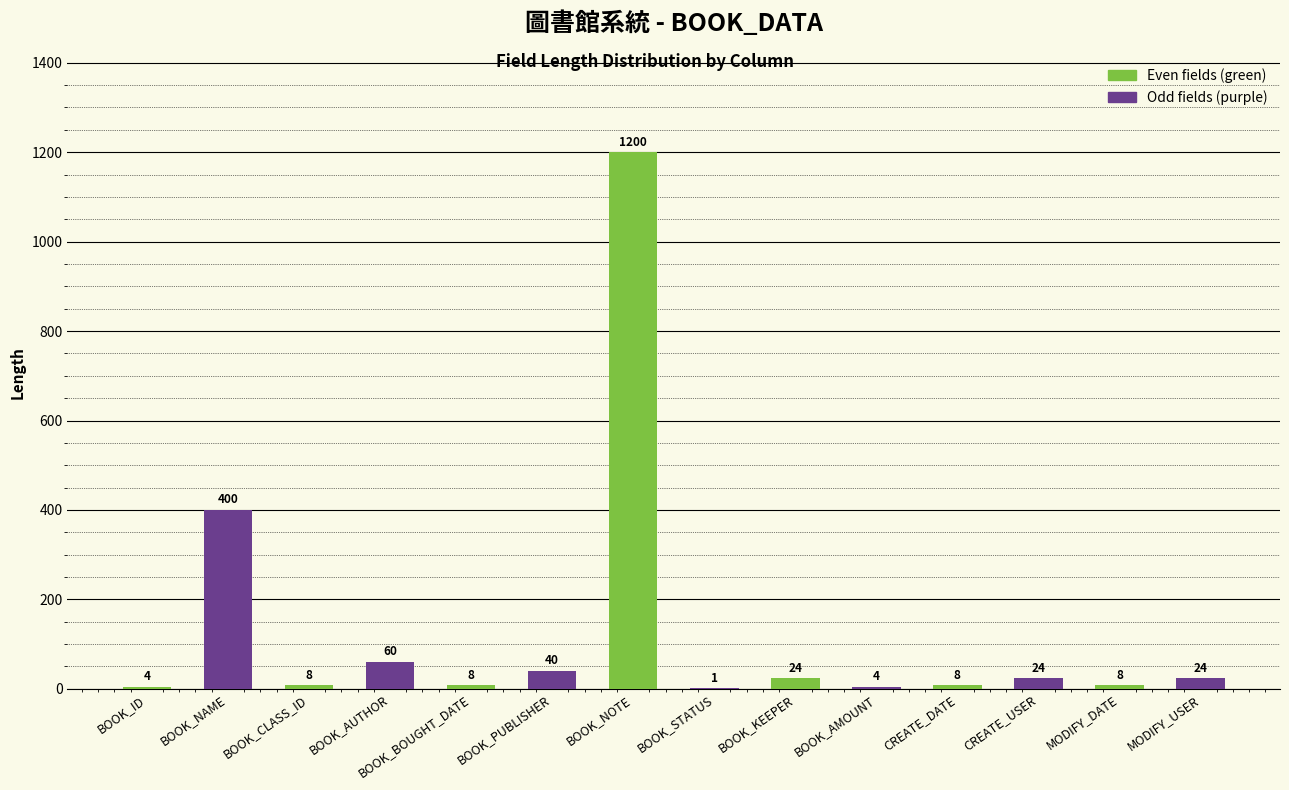

How many categories are shown in the chart?

7